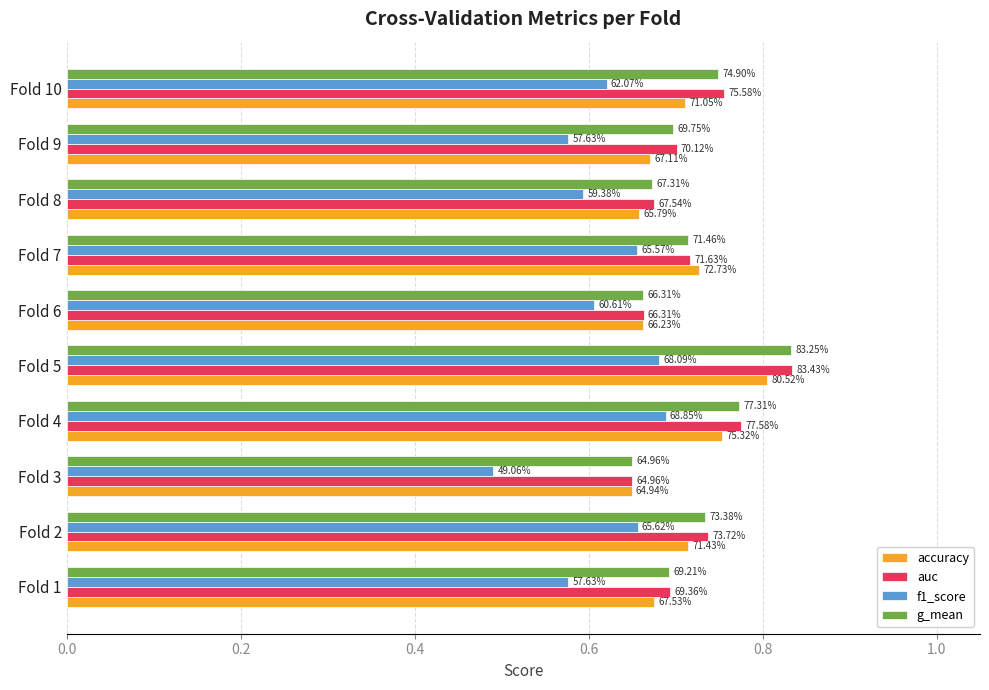

What are all the series names shown in the legend?

accuracy, auc, f1_score, g_mean